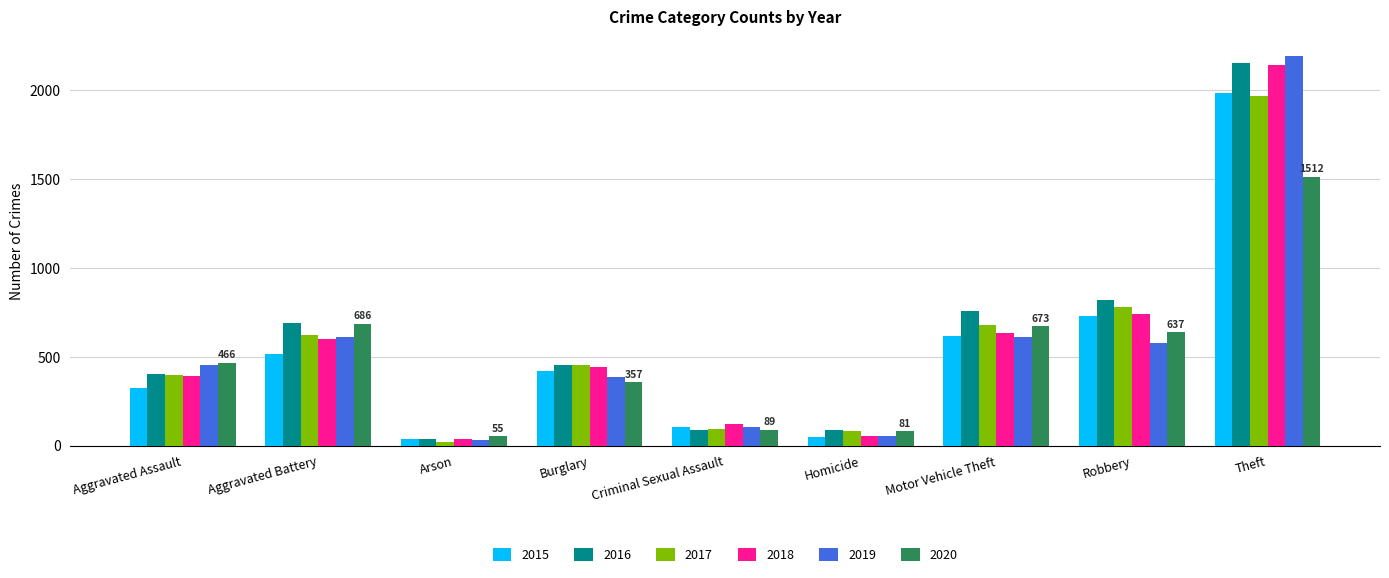

How many groups of bars are there?

9